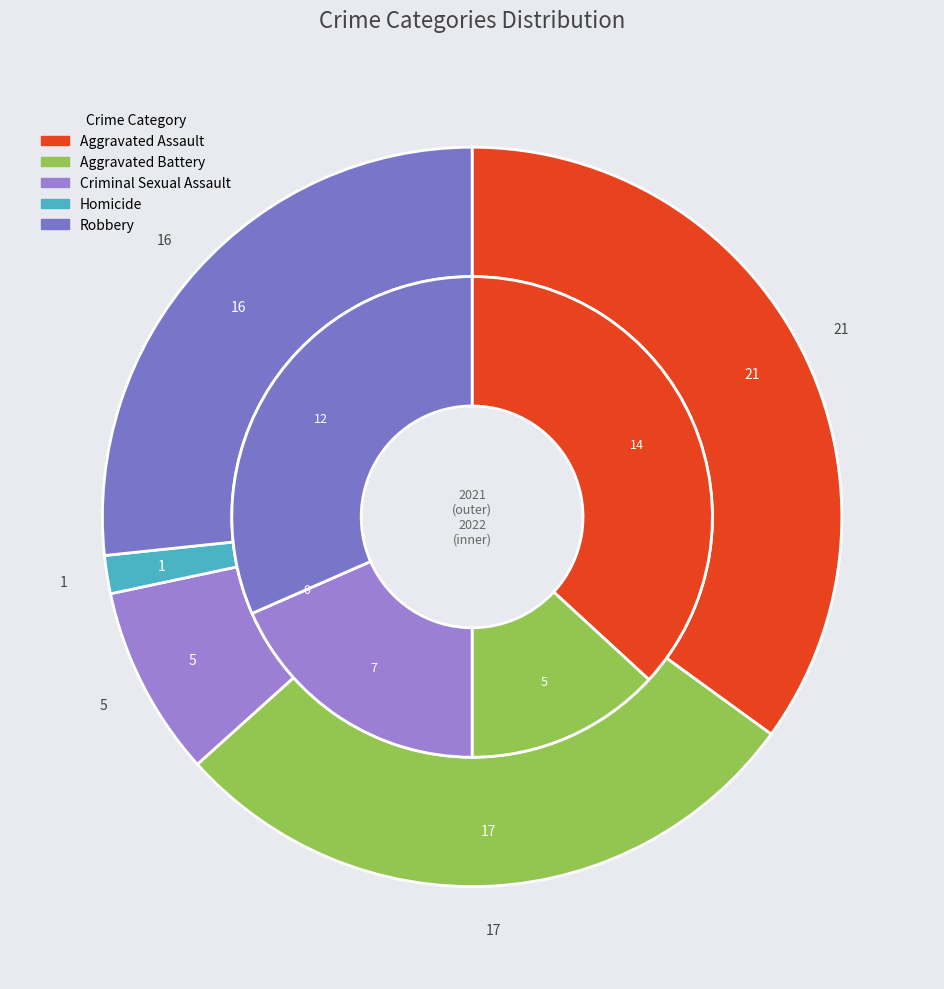

To the nearest percent, what is the average slice percentage?

20%